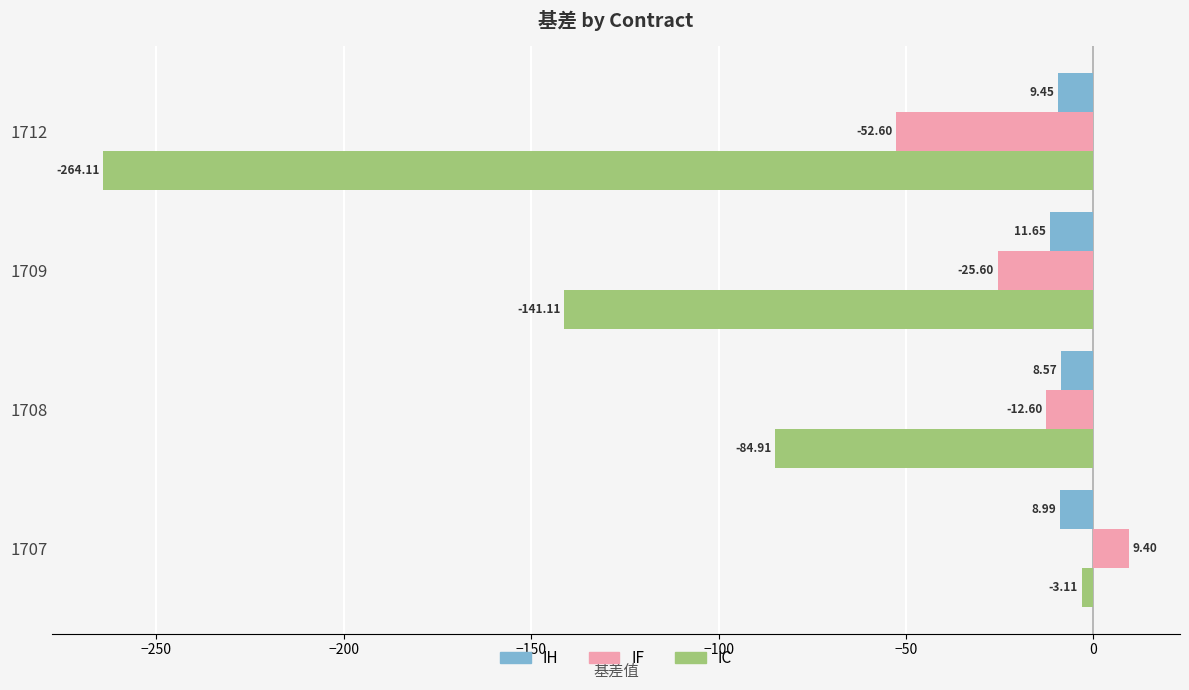

Which series changed the most between 1708 and 1712?

IC